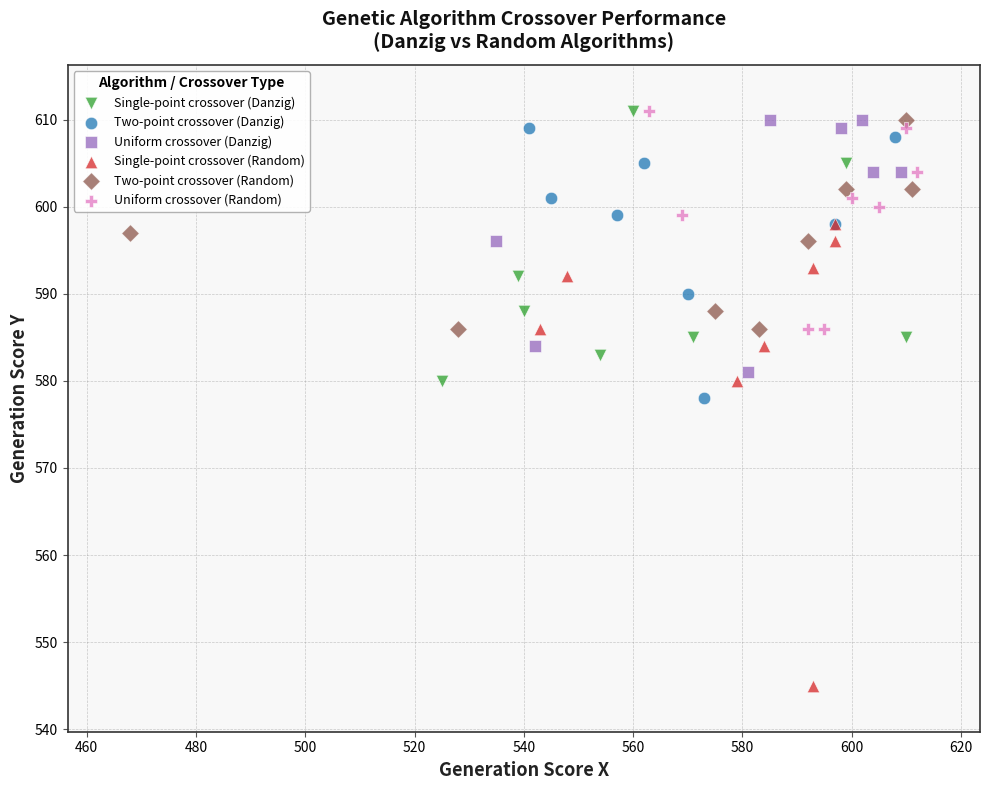

Which series reaches the minimum Y coordinate?

Single-point crossover (Random)